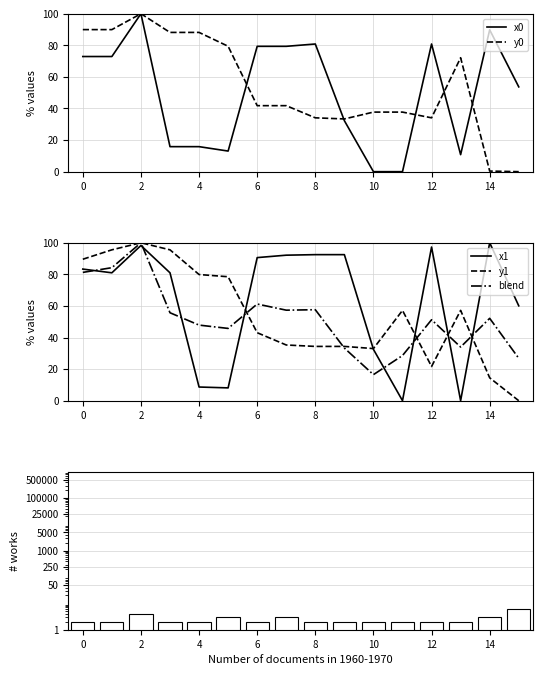

How many times do blend and x1 cross each other?

8